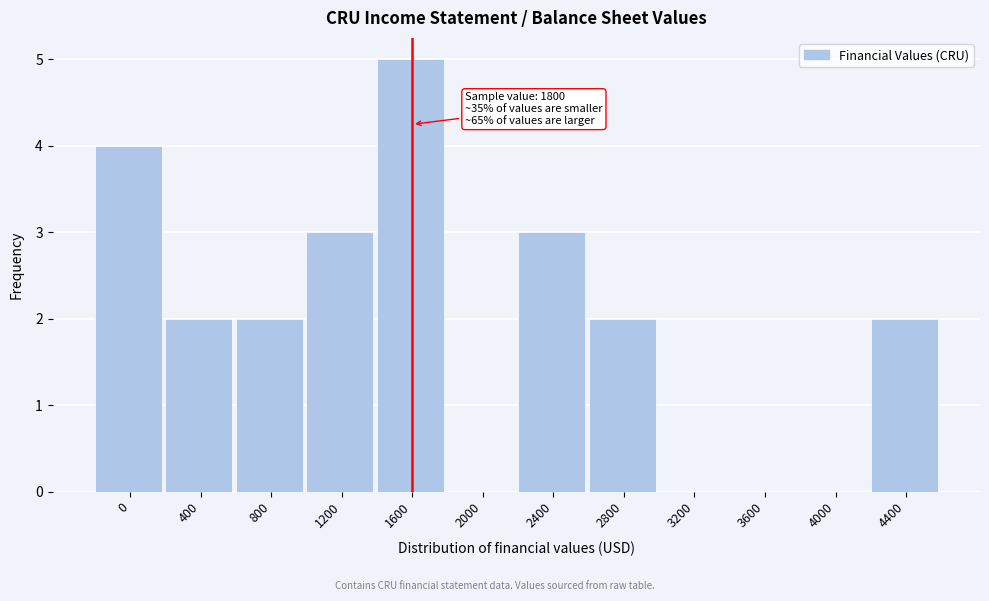

Reading right to left, list all the values displayed in this chart.

4400=2	4000=0	3600=0	3200=0	2800=2	2400=3	2000=0	1600=5	1200=3	800=2	400=2	0=4